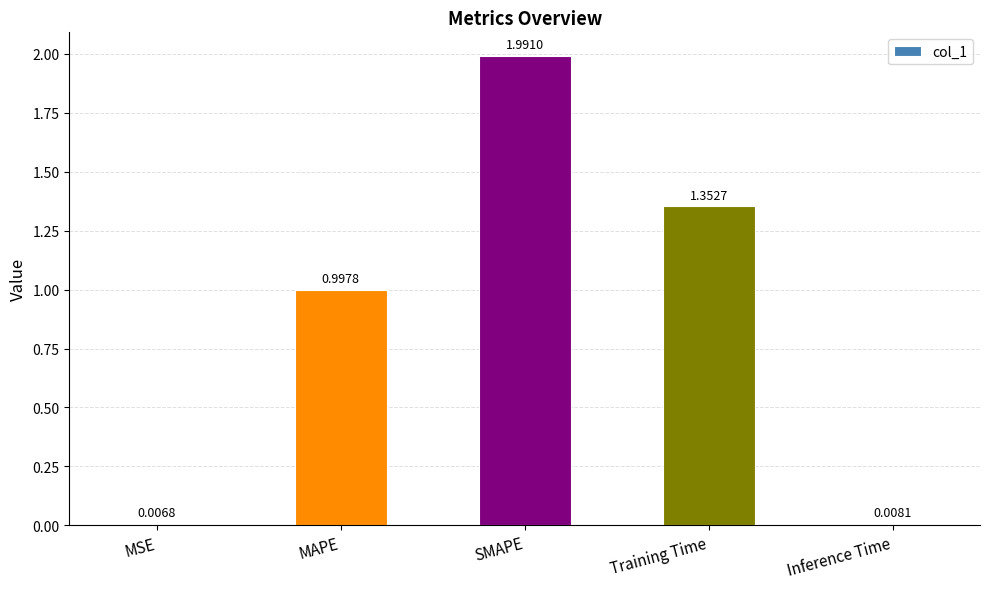

What is the change in value from MSE to Training Time?

+1.3